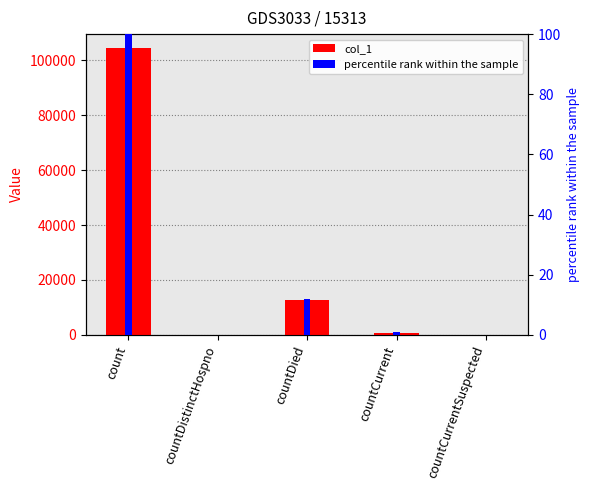

What is the label of the 4th bar from the left?

countCurrent